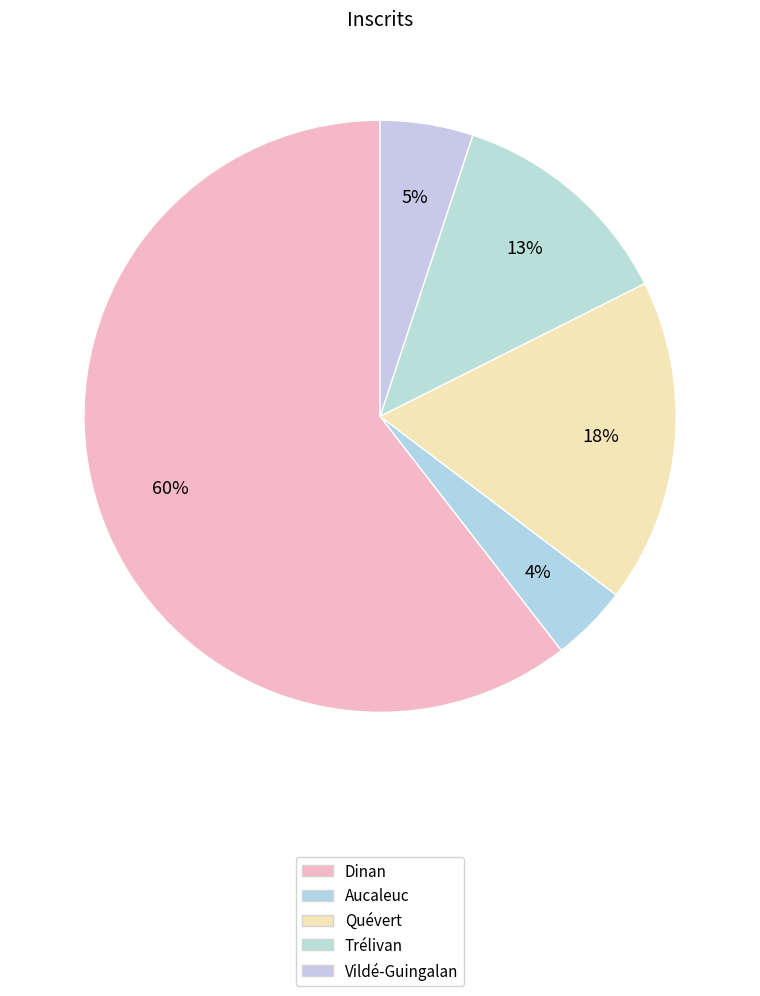

Count the number of slices in the pie.

5